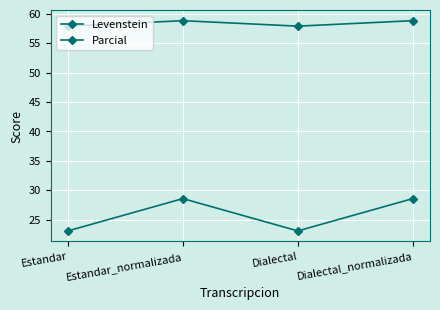

The value of Parcial at Estandar is 12.5. True or false?

False